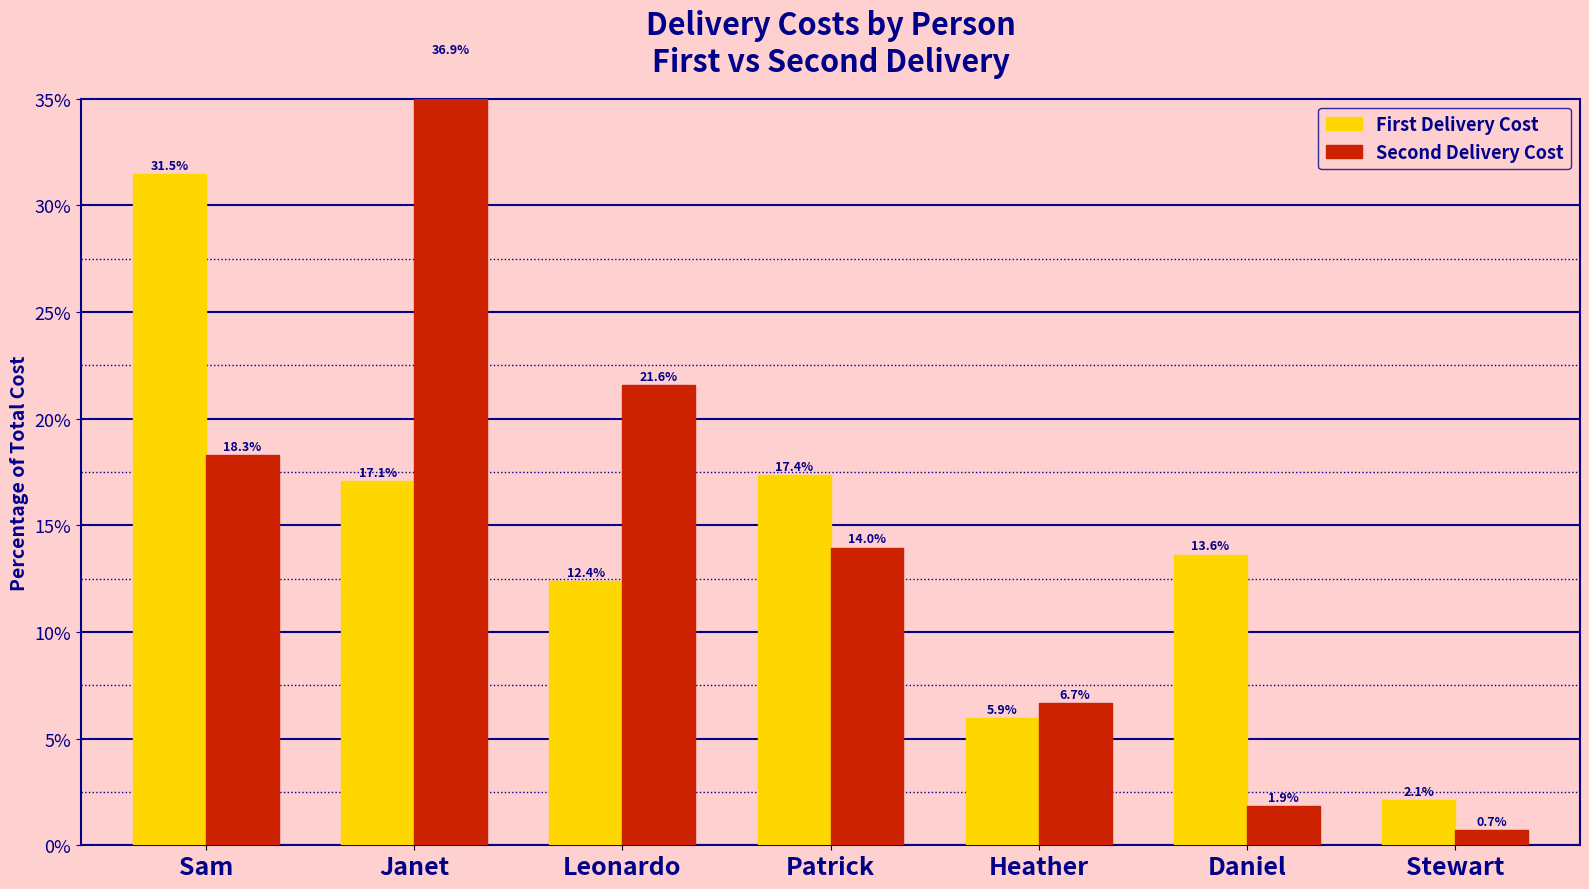

List the series in order of their overall mean, highest first.

Second Delivery Cost, First Delivery Cost